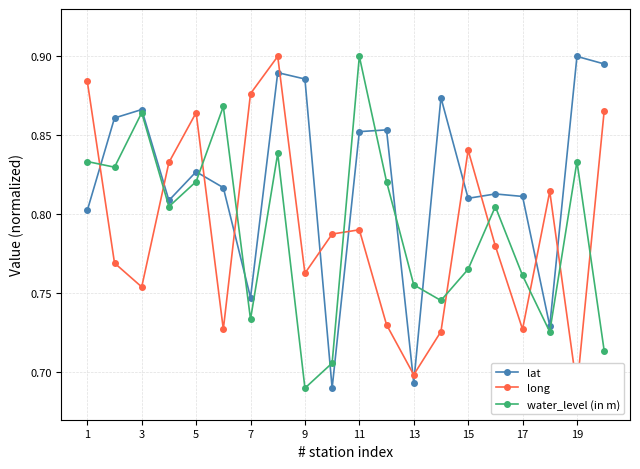

Count the lat values in the range 0 to 1.

20